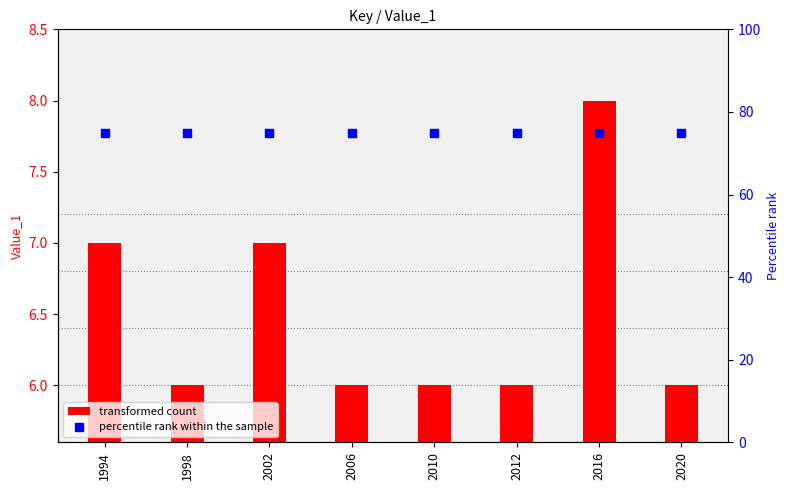

Which series contains the lowest Y value?

transformed count